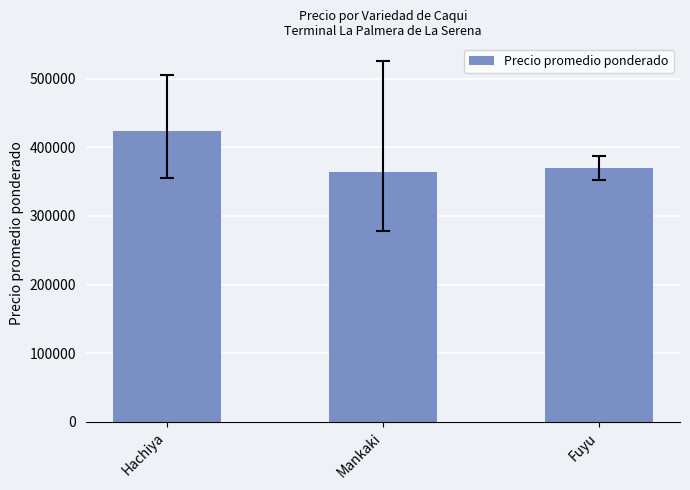

List the labels in order of value, smallest first.

Mankaki, Fuyu, Hachiya